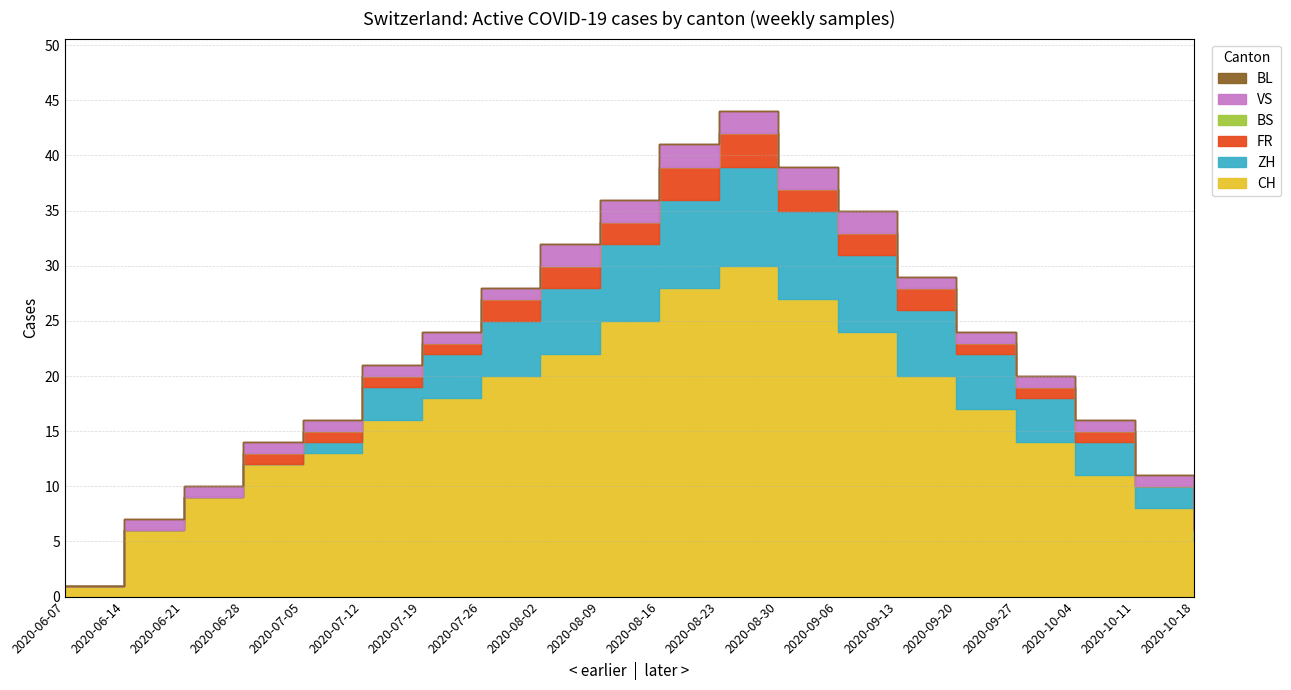

How many positive values does the VS series have?

18